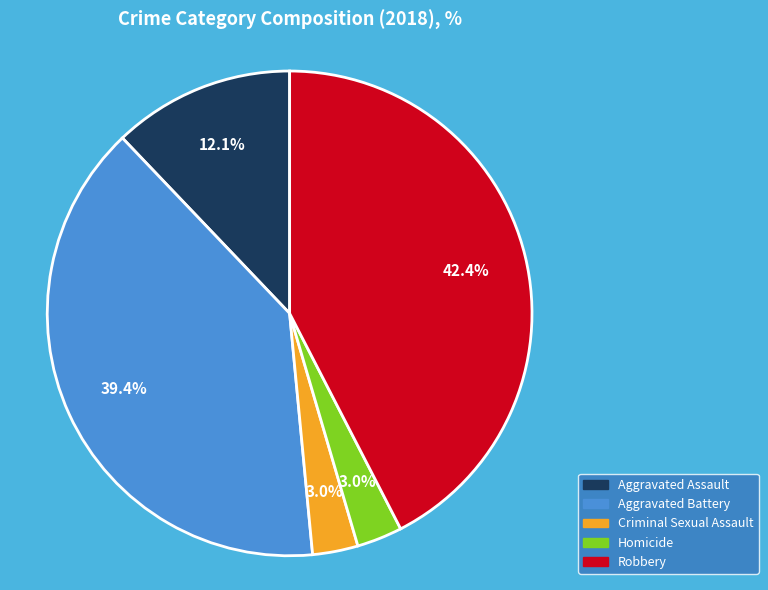

The Robbery slice represents 42% of the pie. True or false?

True